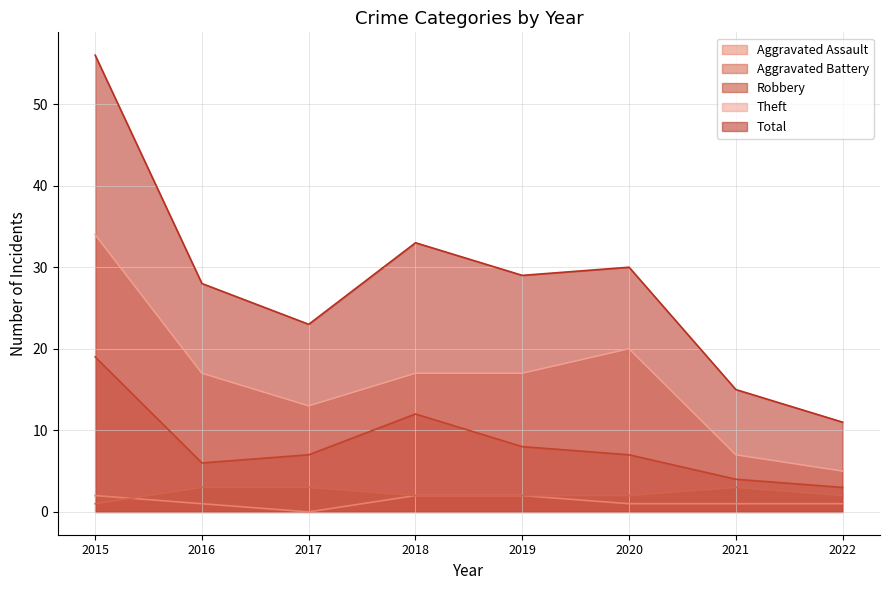

Reading left to right, list all the values displayed in this chart.

Aggravated Assault: 2015=2	2016=1	2017=0	2018=2	2019=2	2020=1	2021=1	2022=1
Aggravated Battery: 2015=1	2016=3	2017=3	2018=2	2019=2	2020=2	2021=3	2022=2
Robbery: 2015=19	2016=6	2017=7	2018=12	2019=8	2020=7	2021=4	2022=3
Theft: 2015=34	2016=17	2017=13	2018=17	2019=17	2020=20	2021=7	2022=5
Total: 2015=56	2016=28	2017=23	2018=33	2019=29	2020=30	2021=15	2022=11